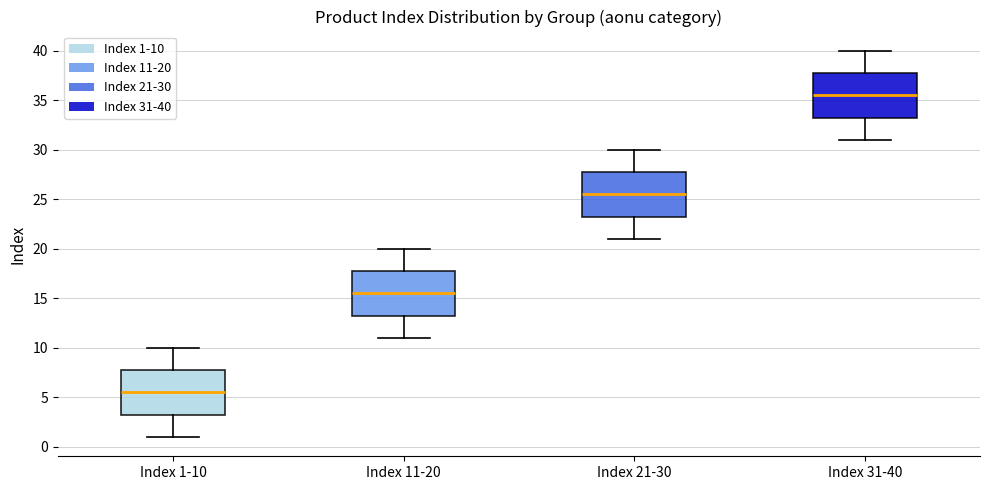

Where is the lower edge of the box for Index 1-10 on the y-axis? The values are not printed on the chart, so give them approximately, as read against the axis.

3.5